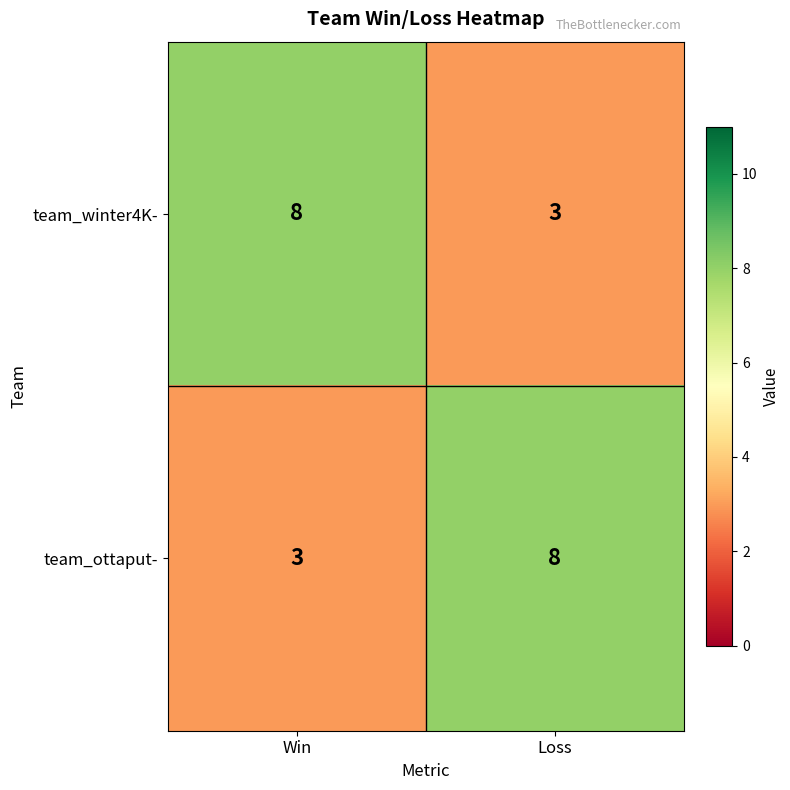

What is the total value across all series at Win?

11